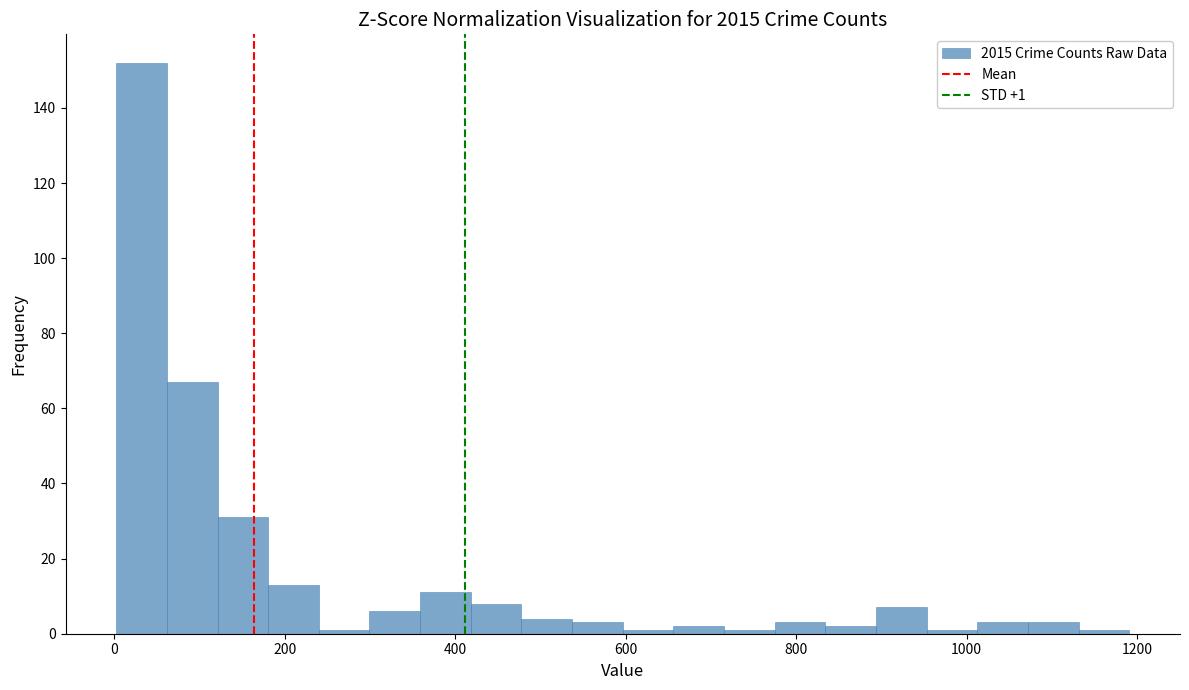

Read against the x-axis, roughly where is the centre of the tallest bar?

40